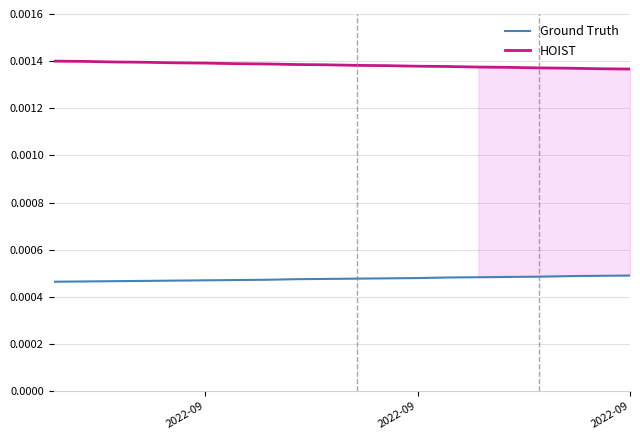

Which category has the lowest value across all series?

2022-09